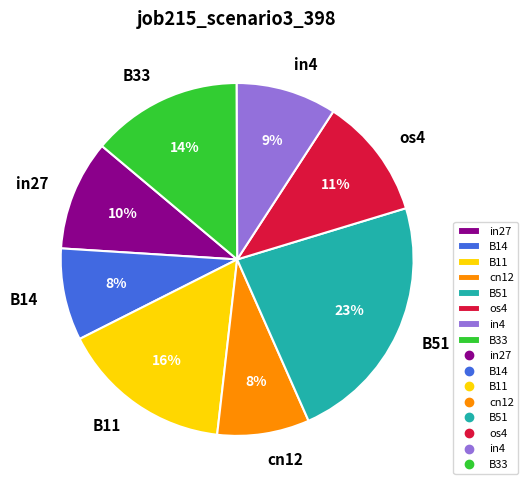

To the nearest percent, what is the difference between the largest and smallest slice percentages?

15%